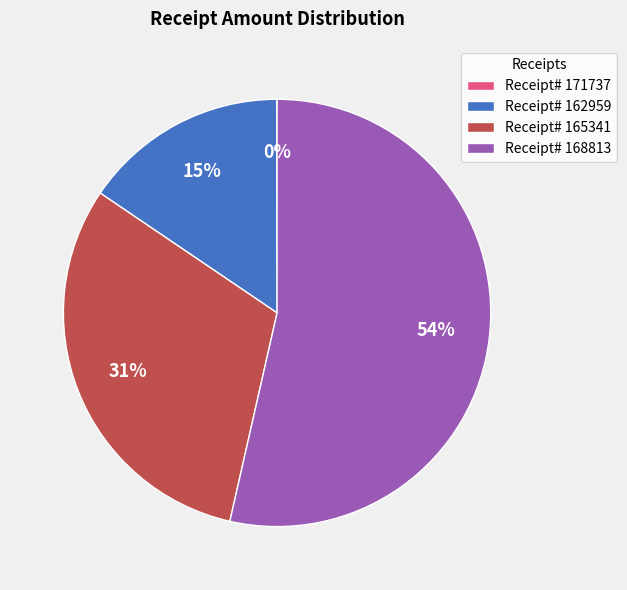

Is it true that Receipt# 165341 is 31% of the pie?

True